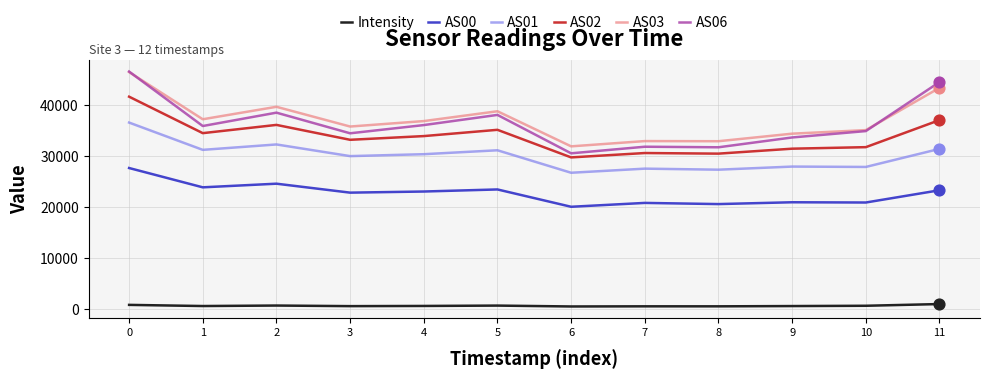

What is the total value across all series at 2?

171913.0